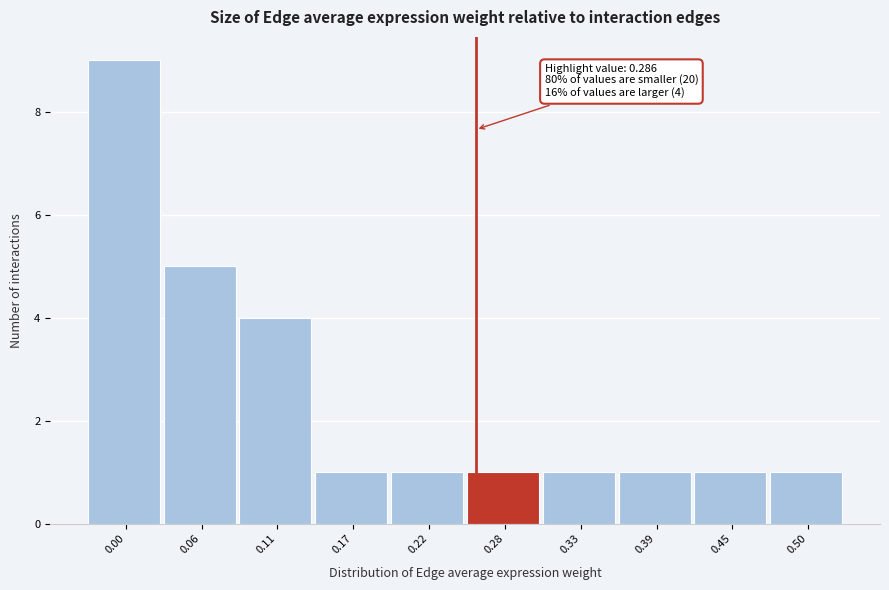

Reading left to right, list all the values displayed in this chart.

9	5	4	1	1	1	1	1	1	1